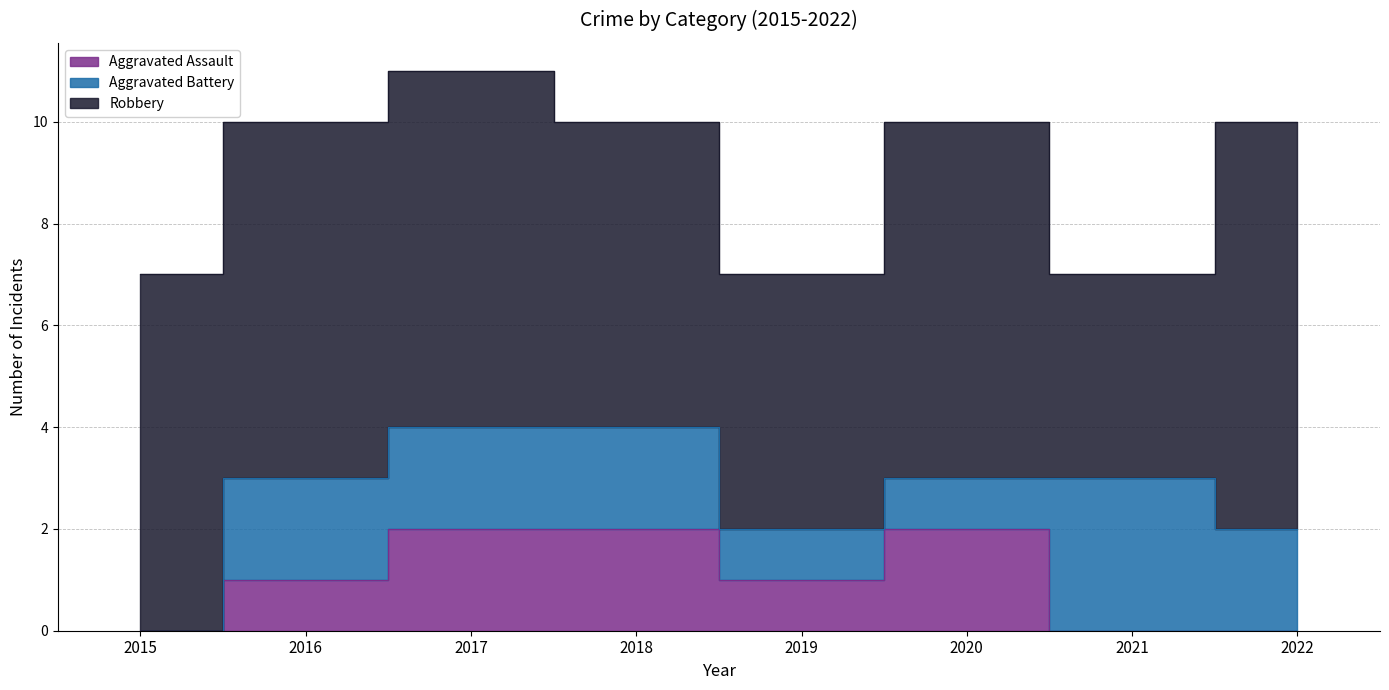

True or false: Robbery and Aggravated Assault intersect in this chart.

False